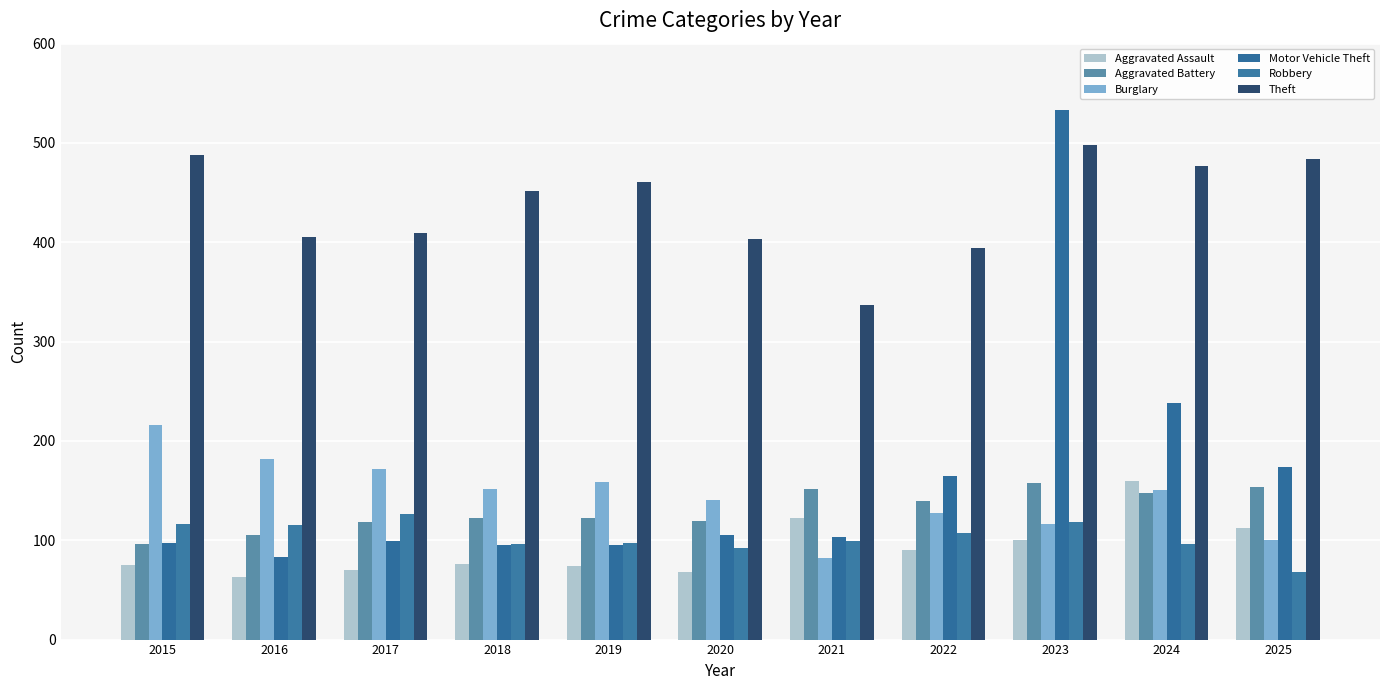

What is the total value across all series at 2022?

1023